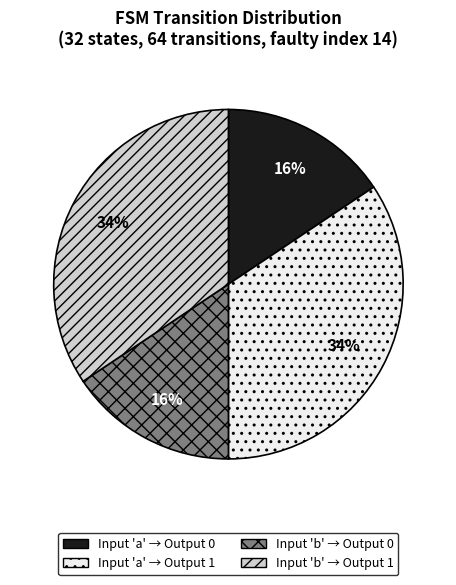

To the nearest percent, what percentage of the pie is Input 'b' → Output 1?

34%